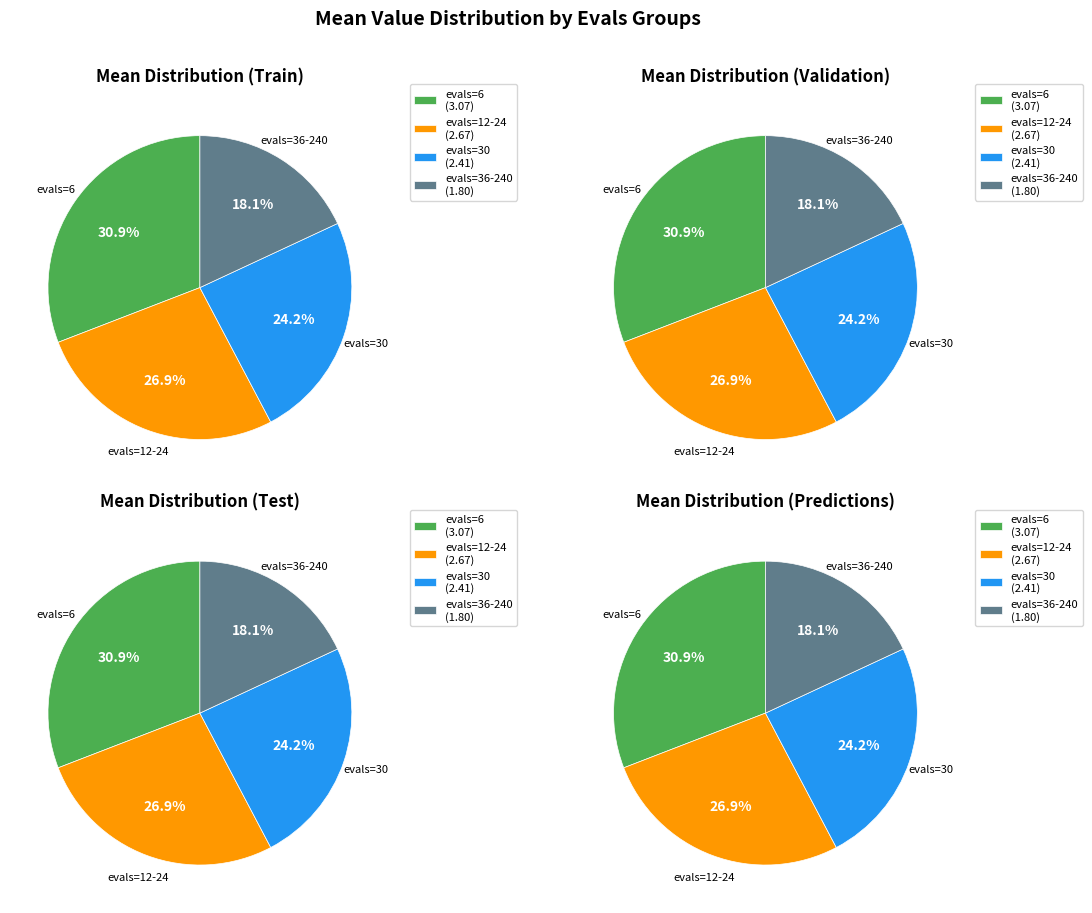

Is there any slice that represents more than half of the pie?

No